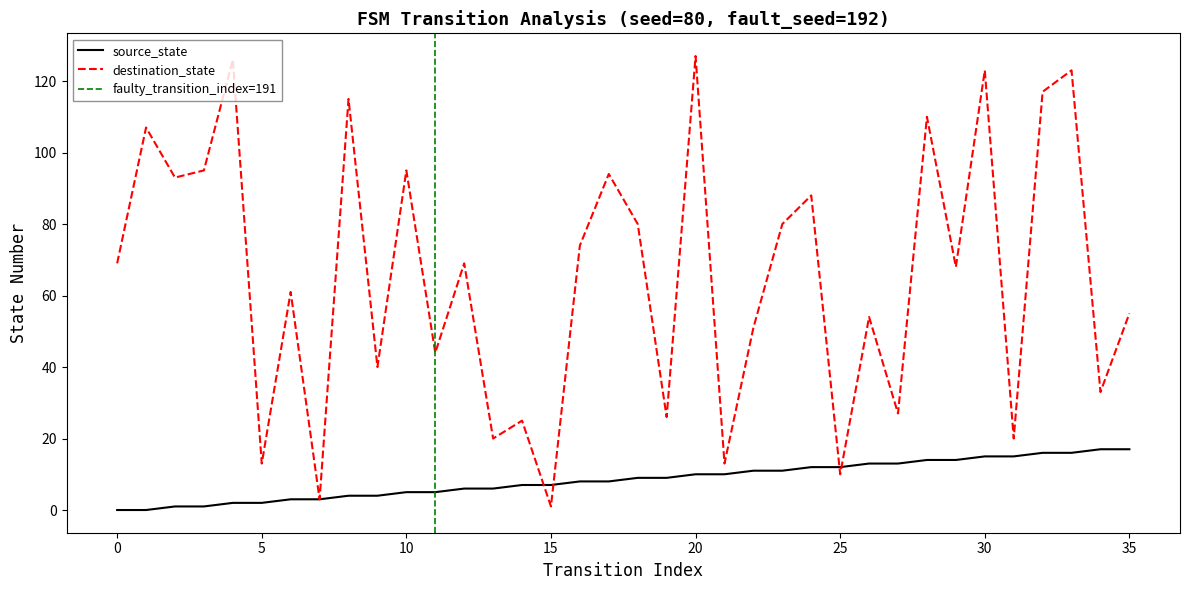

List the labels in order of destination_state value, smallest first.

15, 7, 25, 5, 21, 13, 31, 14, 19, 27, 34, 9, 11, 22, 26, 35, 6, 29, 0, 12, 16, 18, 23, 24, 2, 17, 3, 10, 1, 28, 8, 32, 30, 33, 4, 20